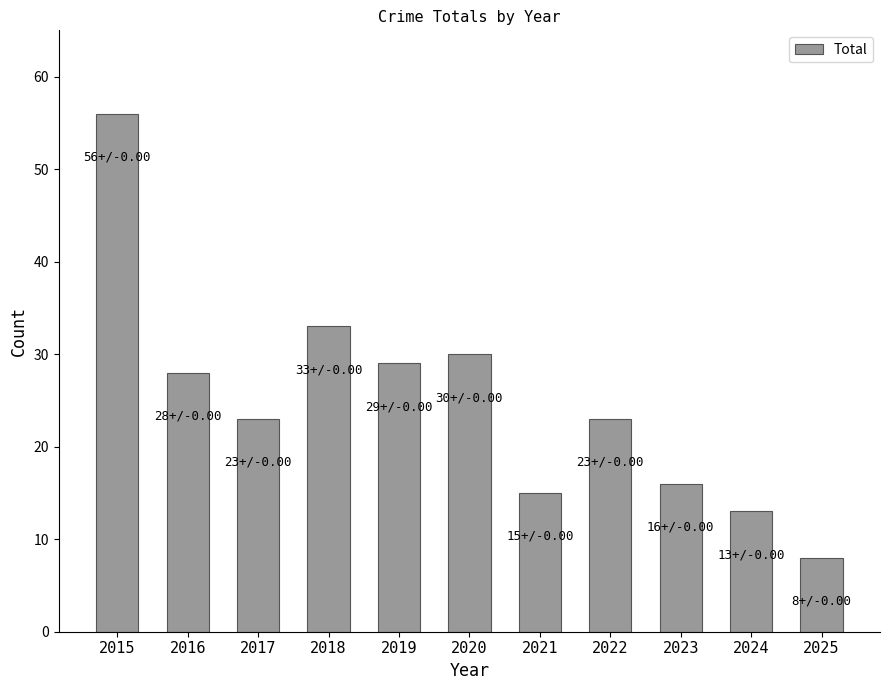

What is the sum of the values at 2016 and 2022?

51